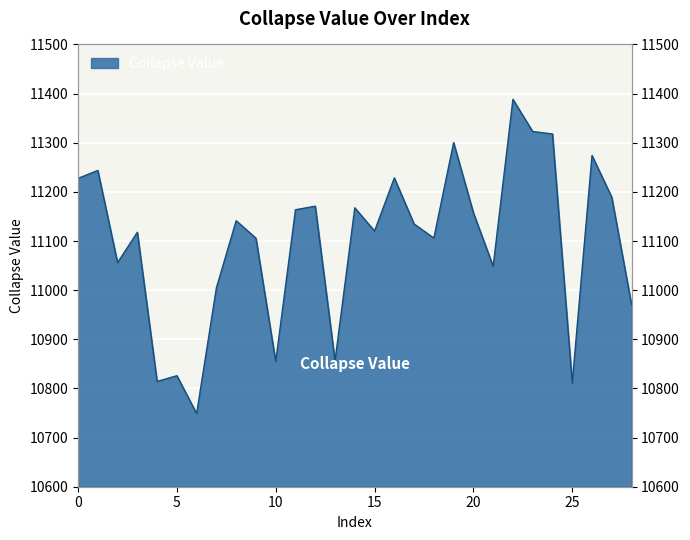

Rank the categories by value from lowest to highest.

6, 25, 4, 5, 10, 13, 28, 7, 21, 2, 9, 18, 3, 15, 17, 8, 20, 11, 14, 12, 27, 0, 16, 1, 26, 19, 24, 23, 22